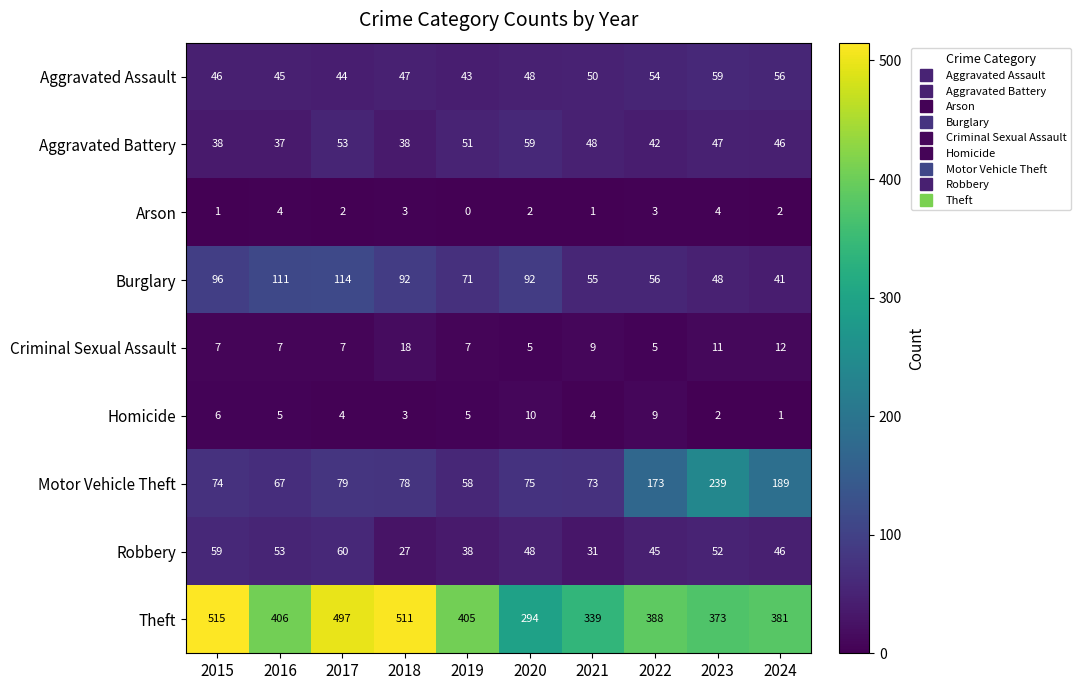

What is the difference between the highest and lowest values at 2020?

292